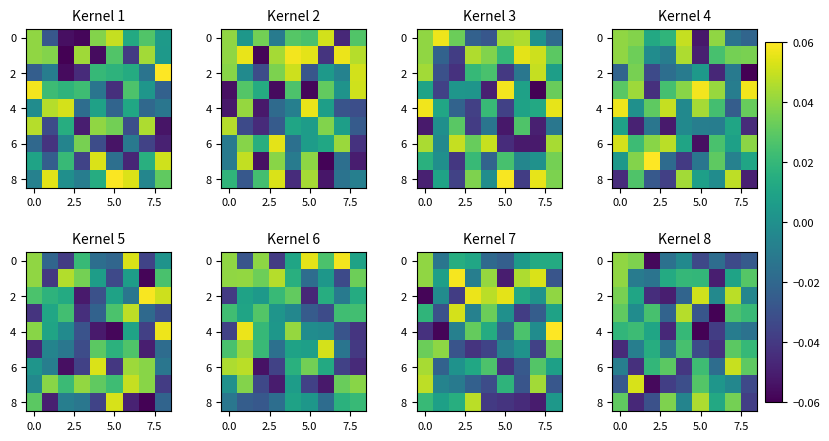

How many values in the 2 series are below 0?

5